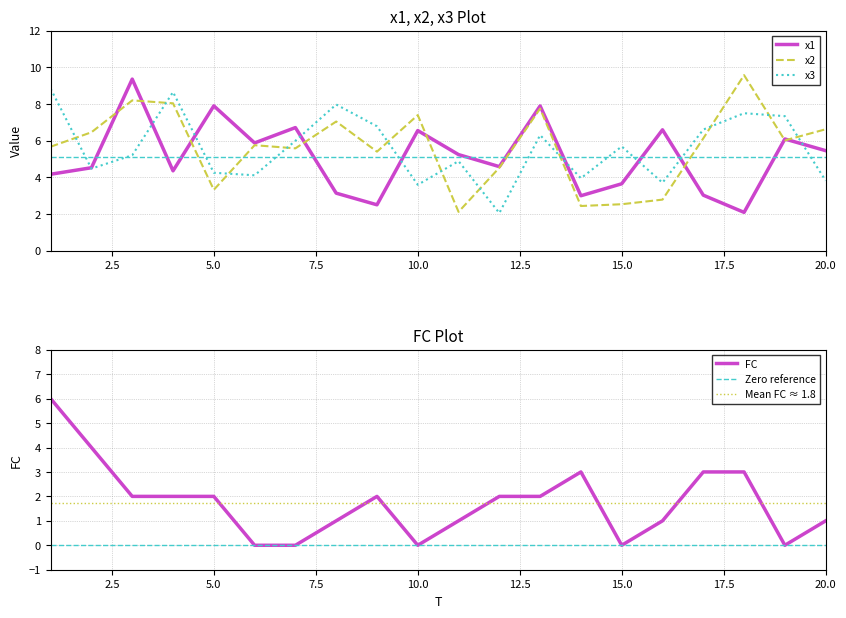

In x2, how many points are lower than both neighbors (excluding endpoints)?

6